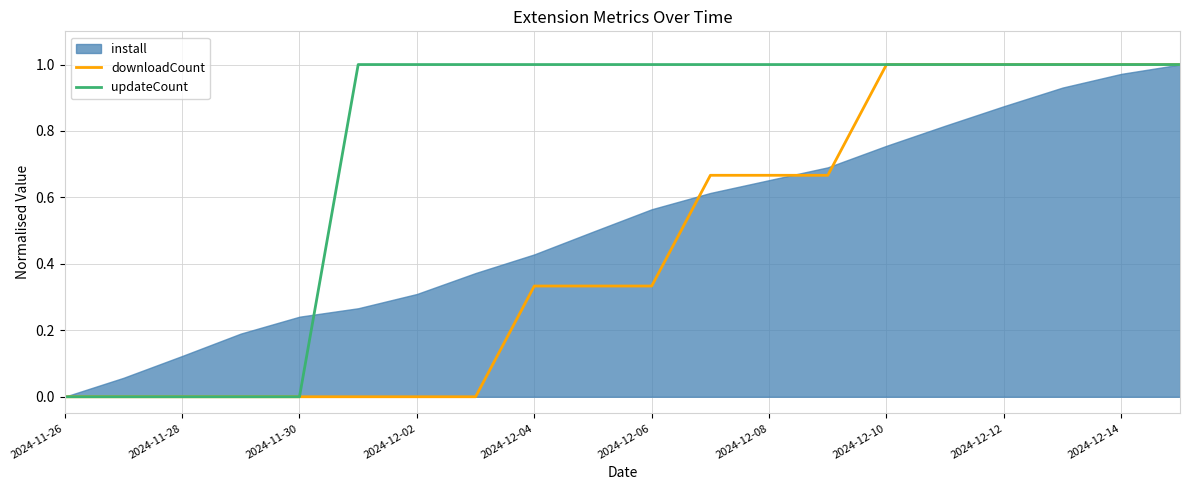

The updateCount series shows 1.0 at 17. True or false?

True